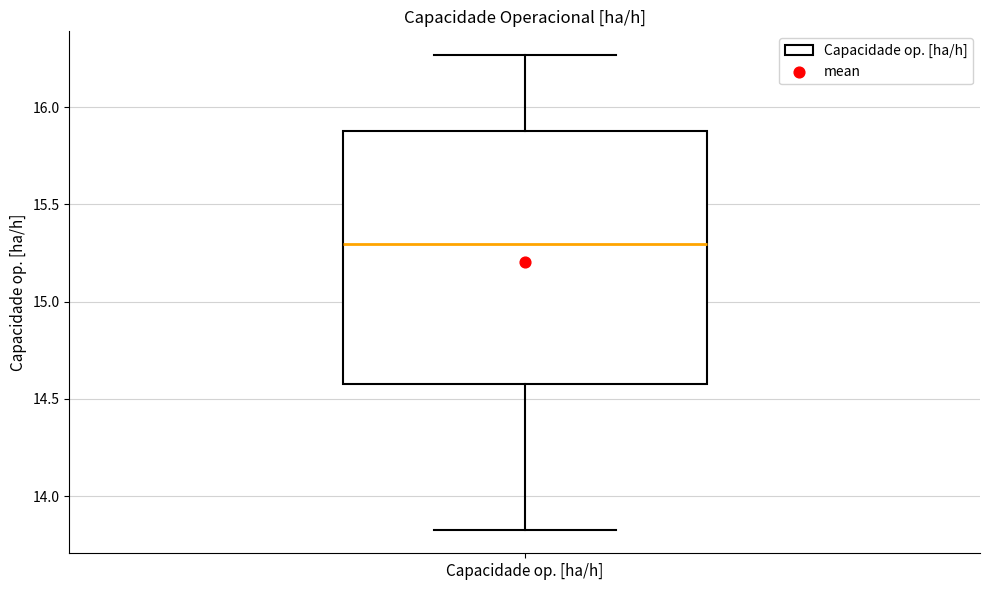

Read this box plot against the y-axis: the position of the median line, the range covered by the box, and the ends of both whiskers. The values are not printed on the chart, so give them approximately, as read against the axis.

median 15.30, box 14.60 to 15.90, whiskers 13.85 to 16.25